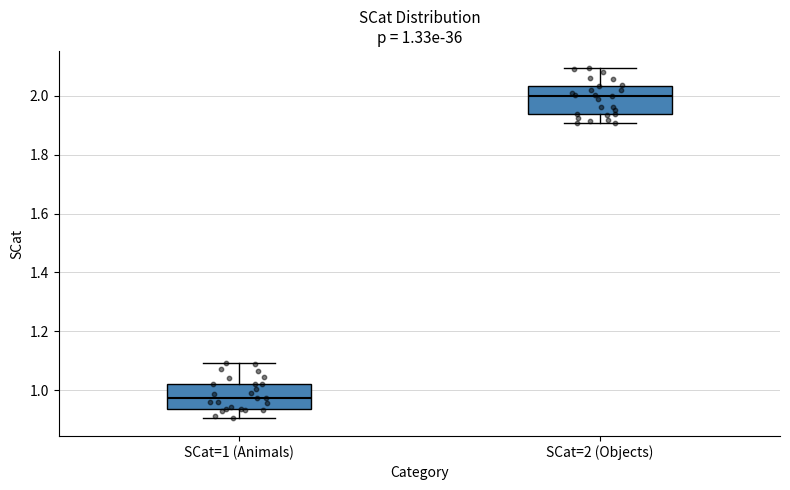

Which box has the lowest median line?

SCat=1 (Animals)